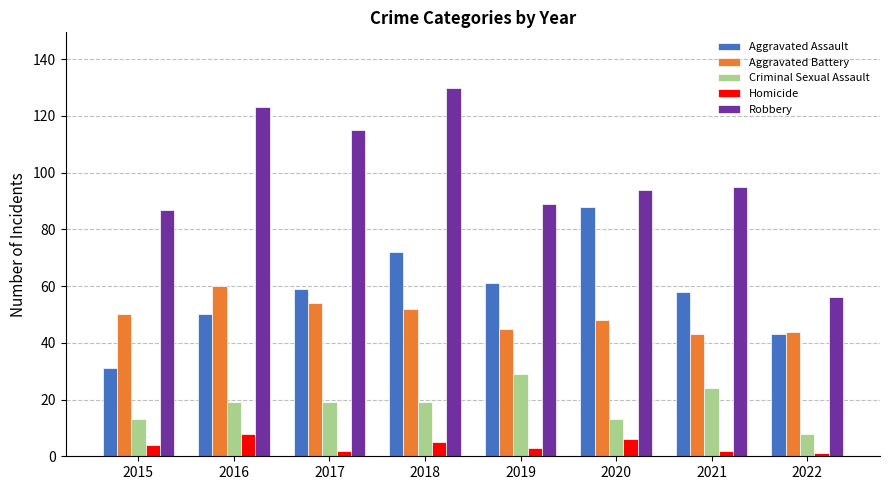

What is the smallest value displayed?

1